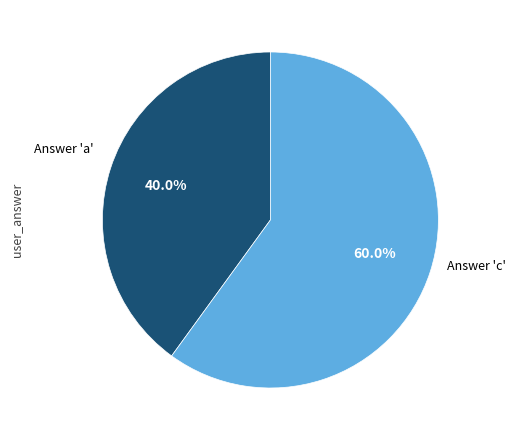

What portion of the pie excludes Answer 'a'?

60.0%